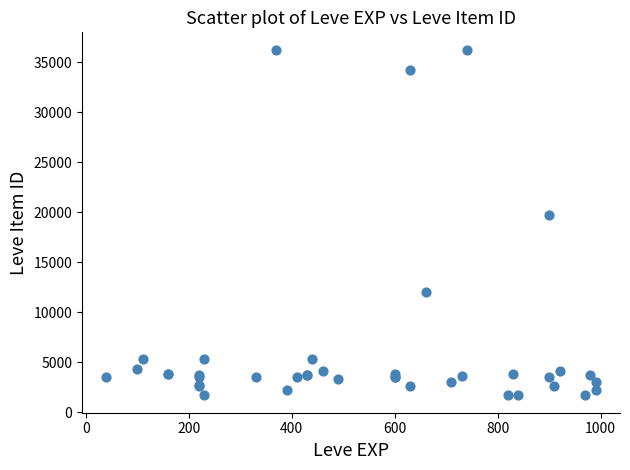

What Y value in the scatter plot is closest to 18967?

19744